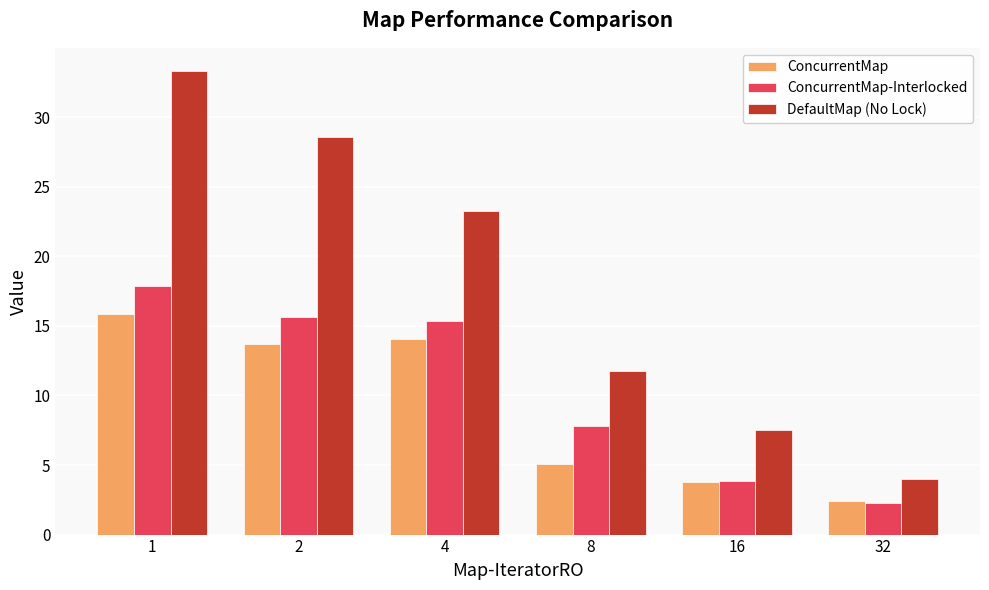

How many bars are there in total?

18